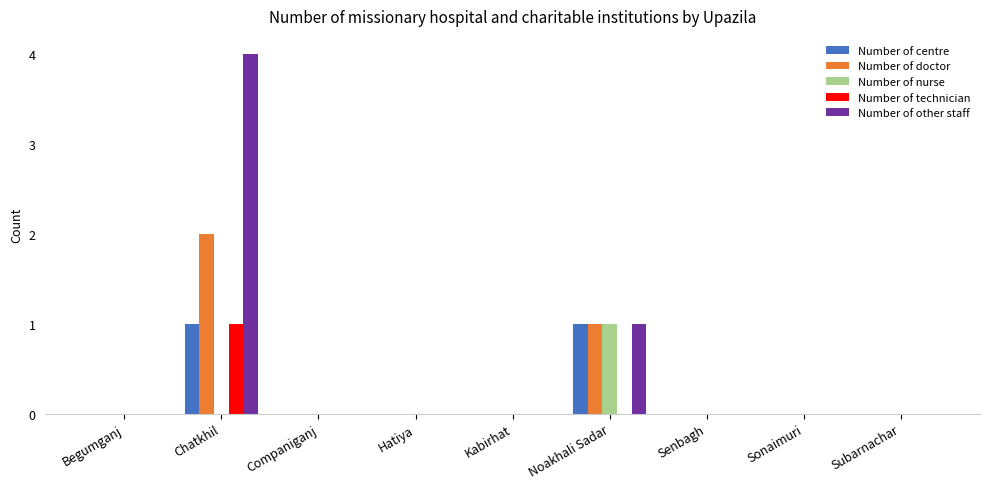

Which series has the largest total across all categories?

Number of other staff